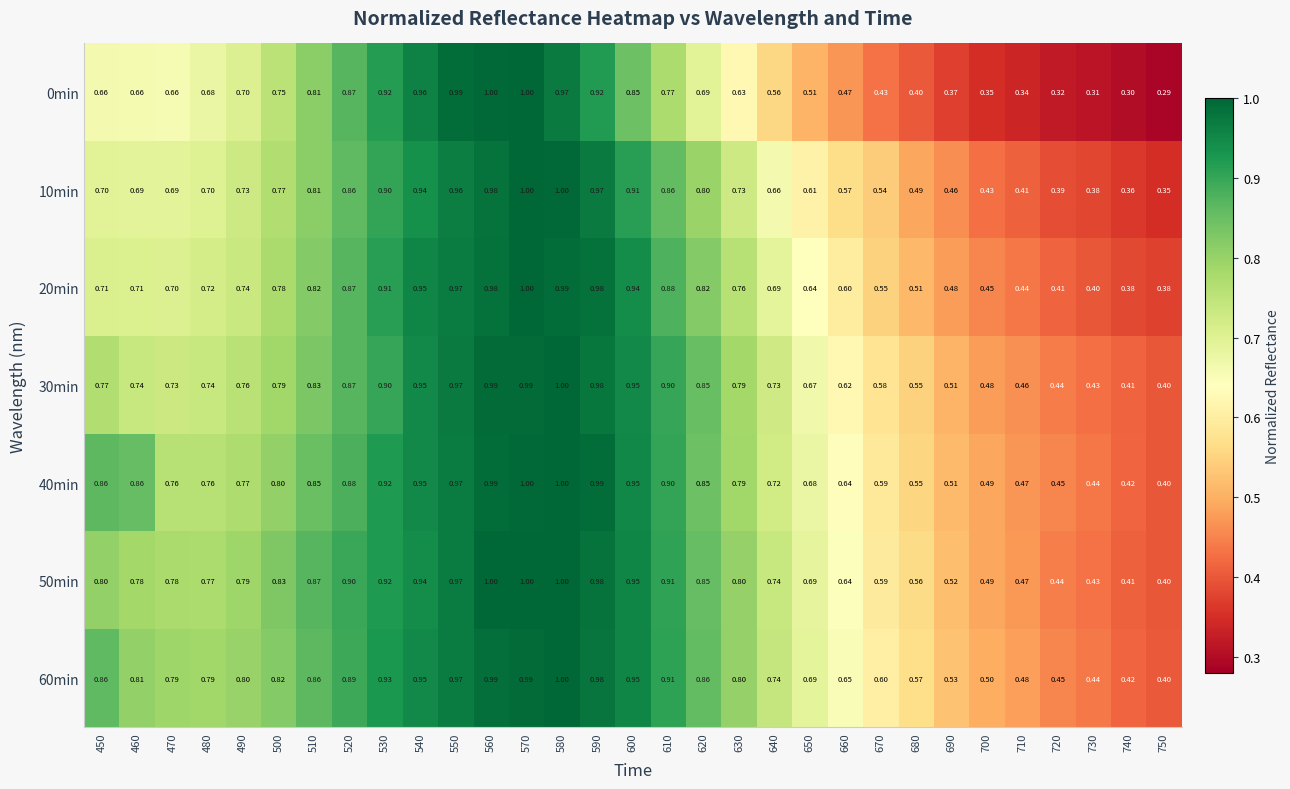

At which category is the sum across all series the highest?

570